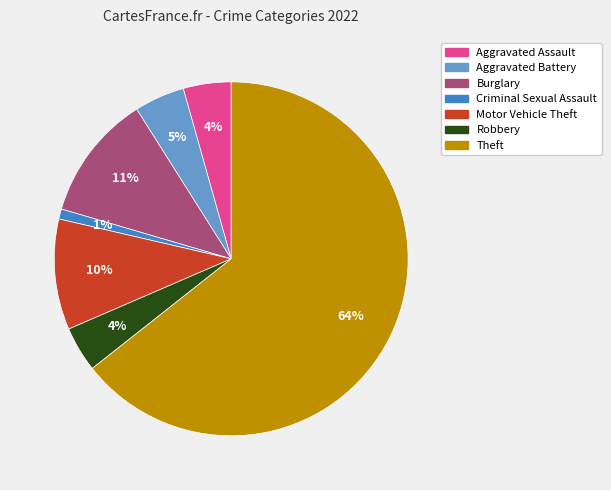

How many segments does this pie chart have?

7